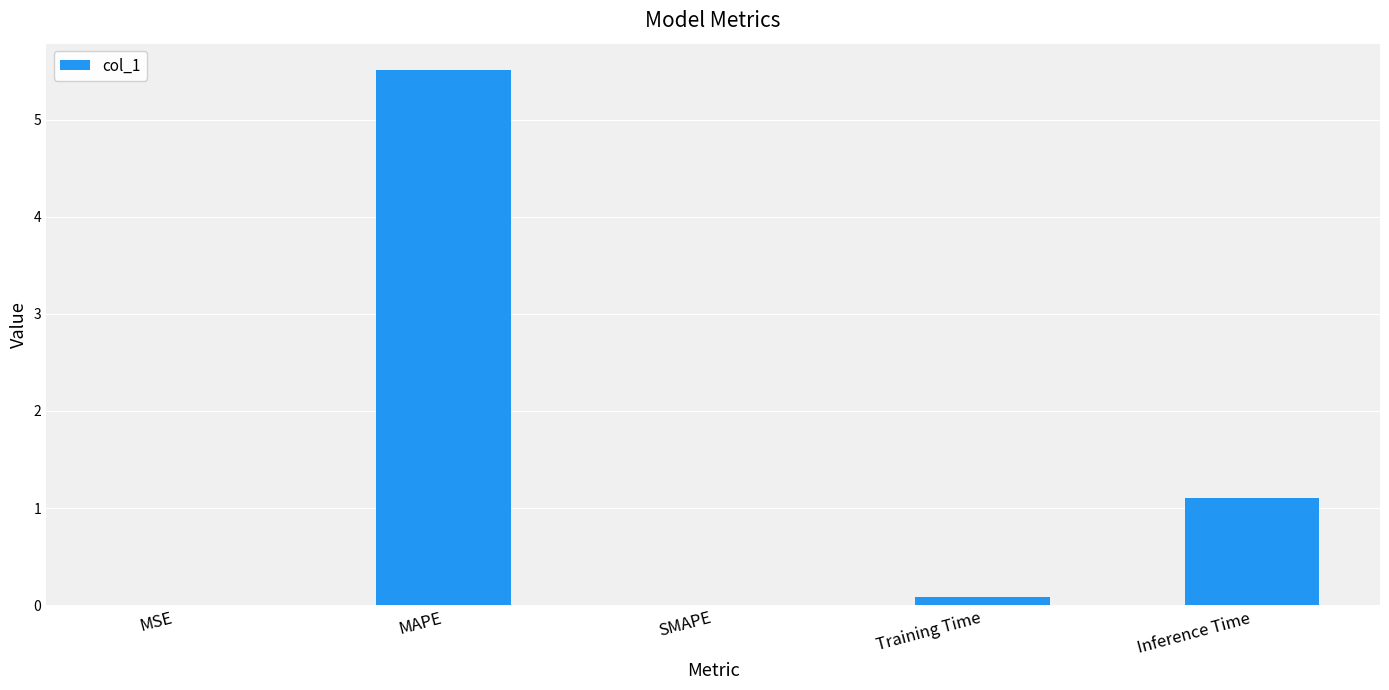

Which label corresponds to the largest value in the chart?

MAPE